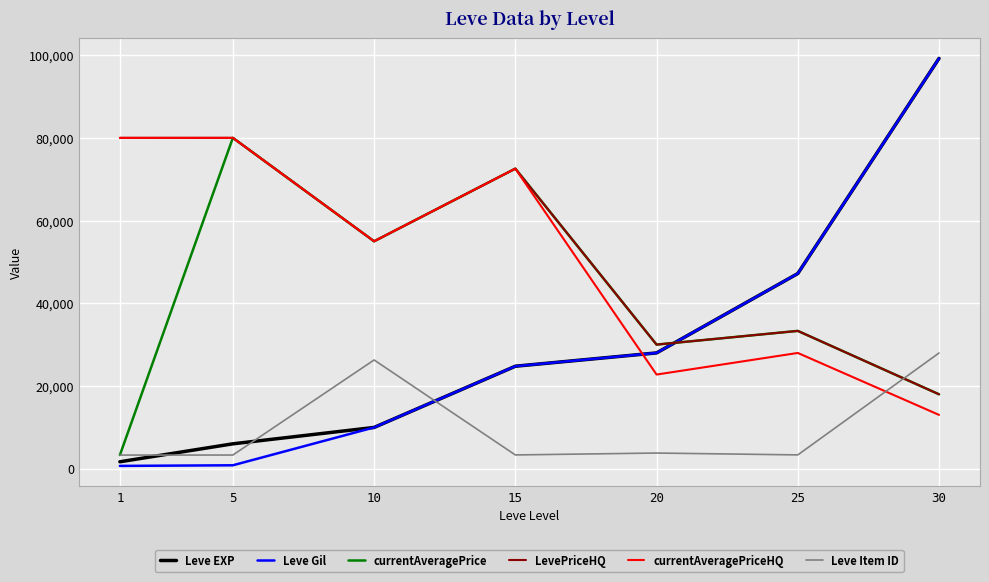

True or false: LevePriceHQ and Leve Item ID cross at least once.

True